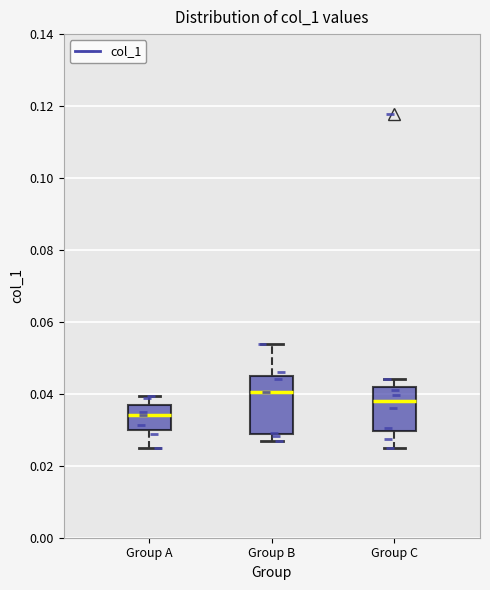

Which box's median line is the lowest?

Group A